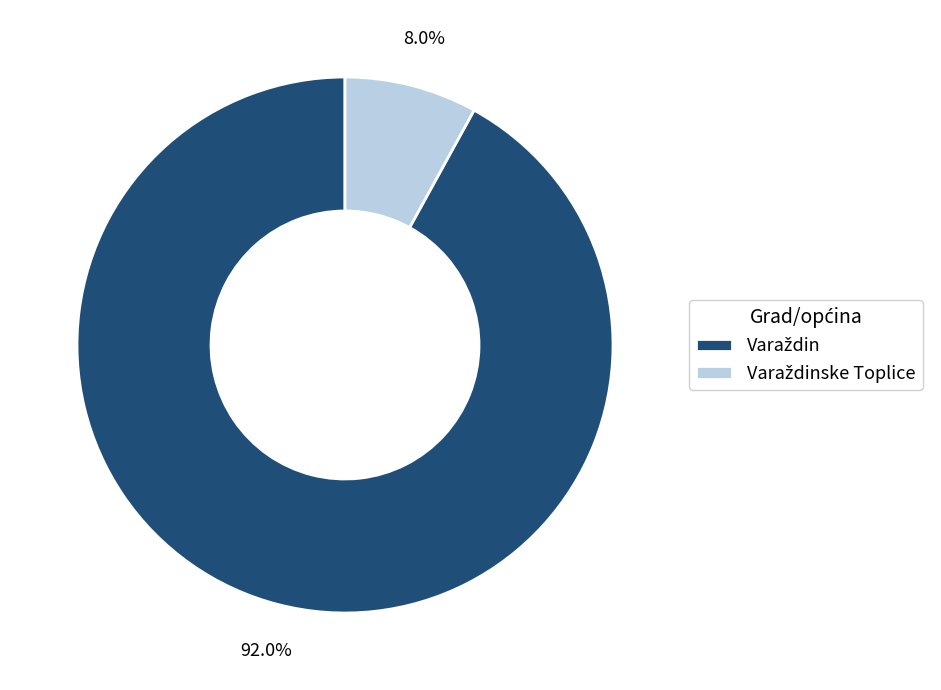

Does any single category account for the majority?

Yes